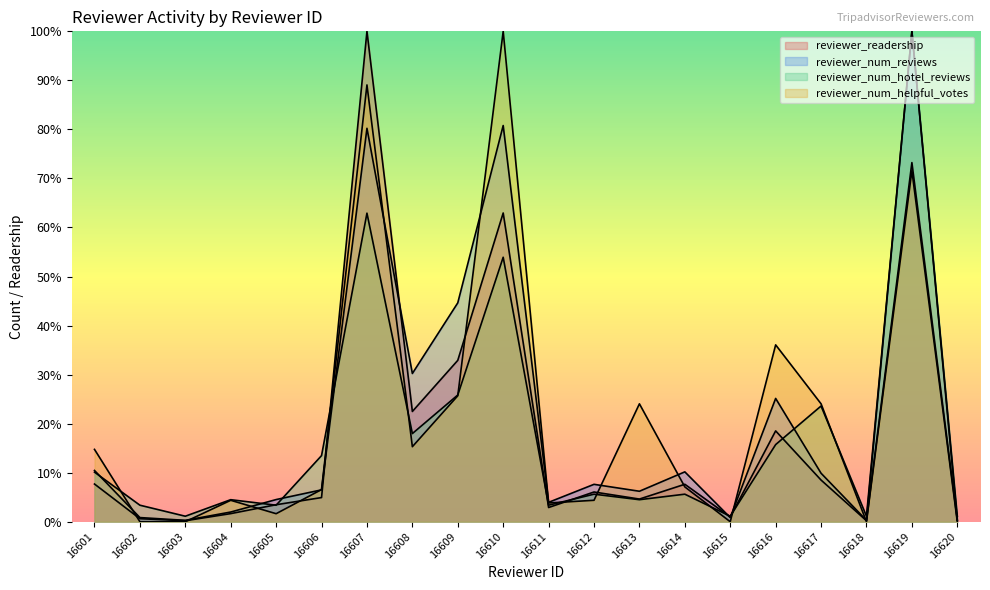

Which label corresponds to the smallest value in the chart?

16602